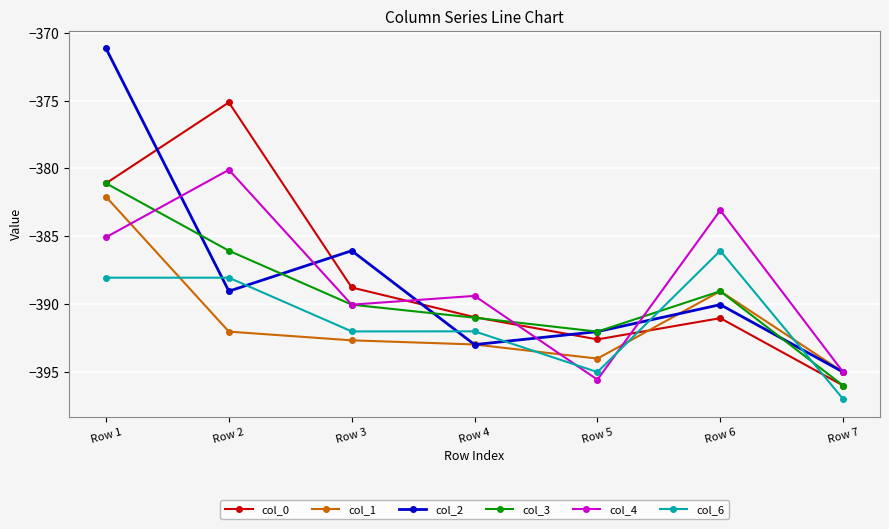

Is it true that col_6 equals -386.1 at Row 6?

True